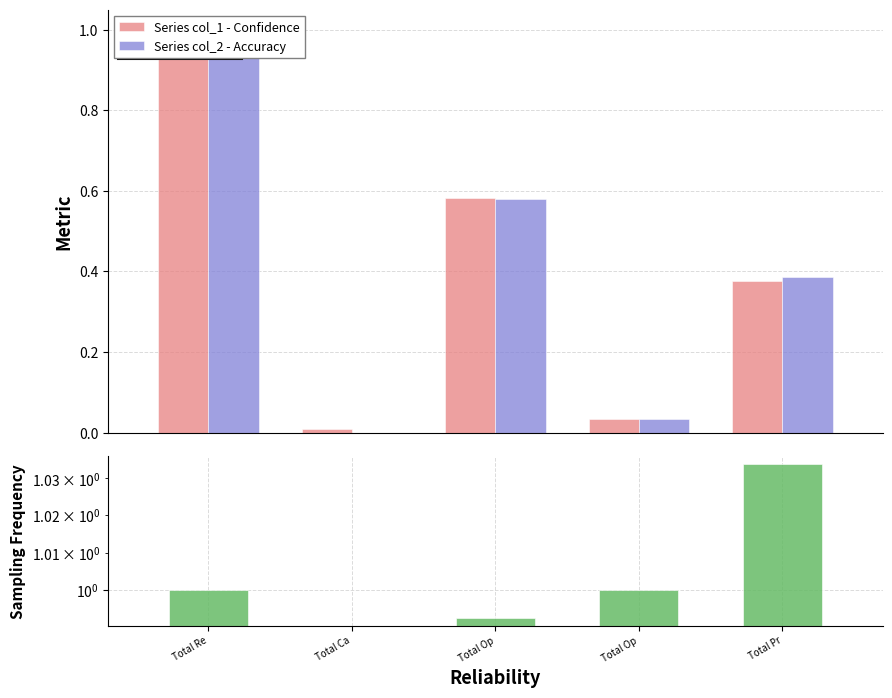

What is the average value of the Sampling Frequency series?

0.8